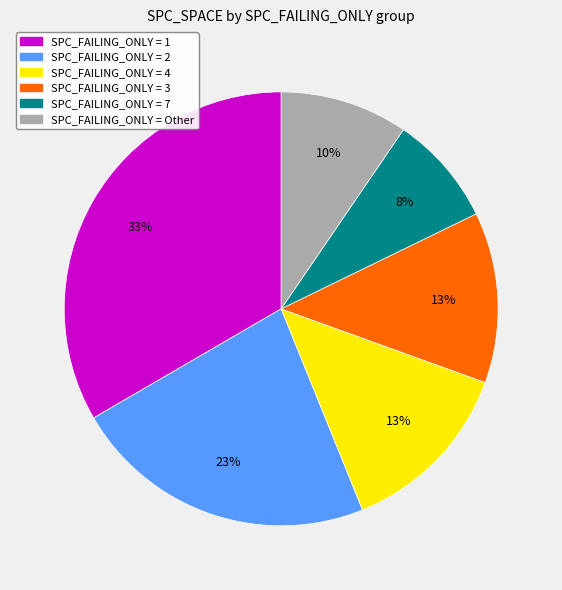

Is there a majority slice in this chart?

No